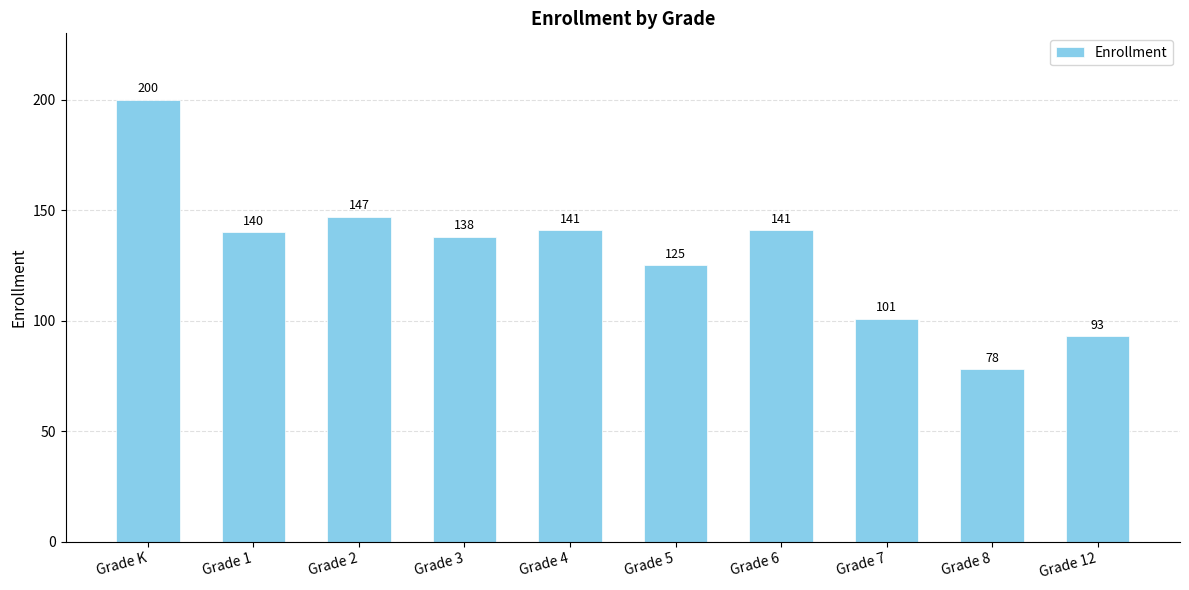

What is the difference between the second highest and second lowest values?

54